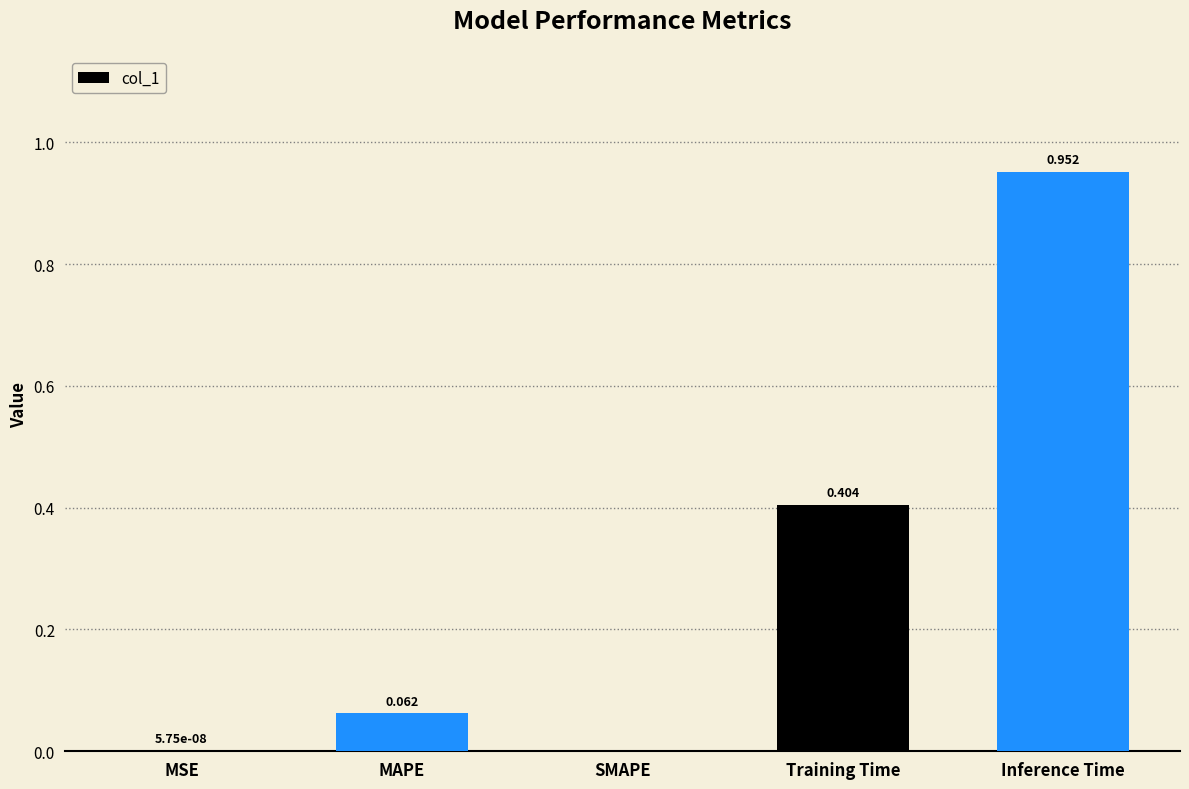

Which has a higher value, MSE or Training Time?

Training Time